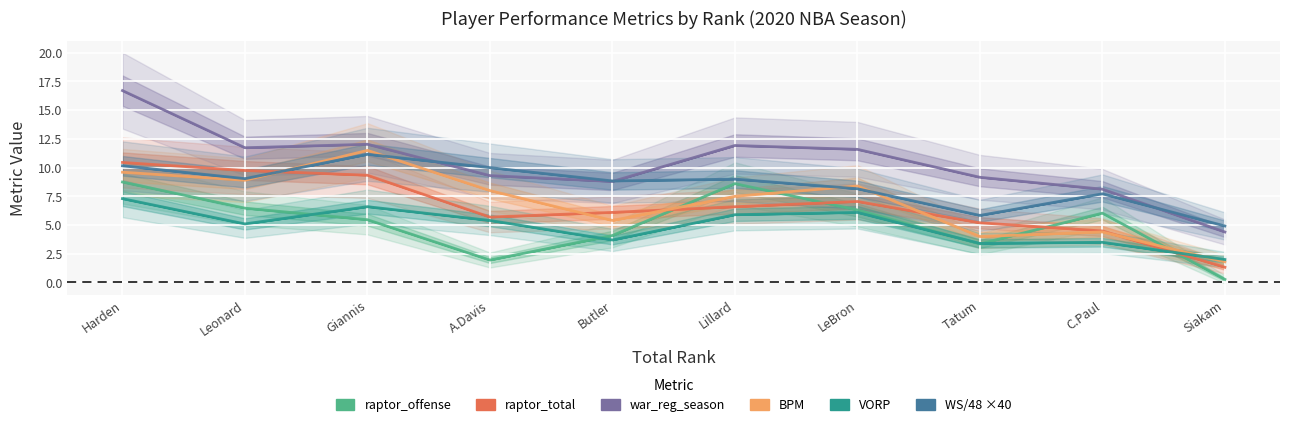

Which series has the widest spread of values?

war_reg_season